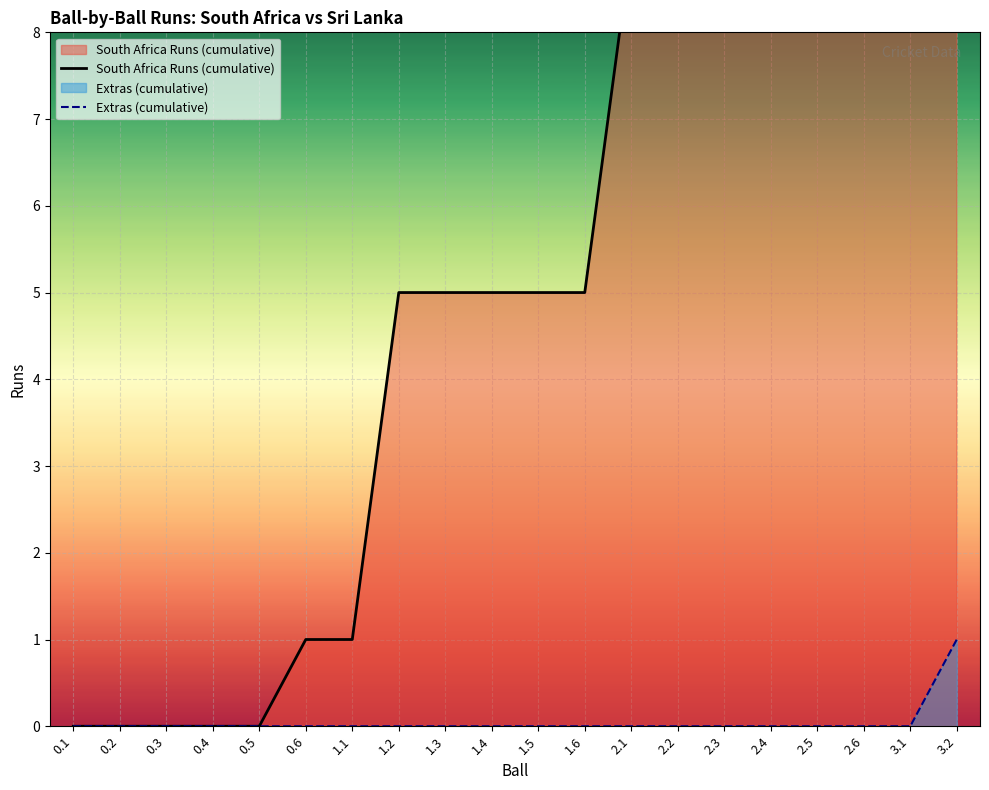

True or false: Extras (cumulative) has more than 1 points higher than both neighbors.

False